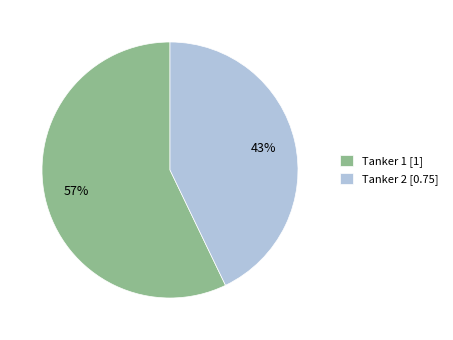

Do Tanker 1 [1] and Tanker 2 [0.75] together represent more than half of the pie?

Yes